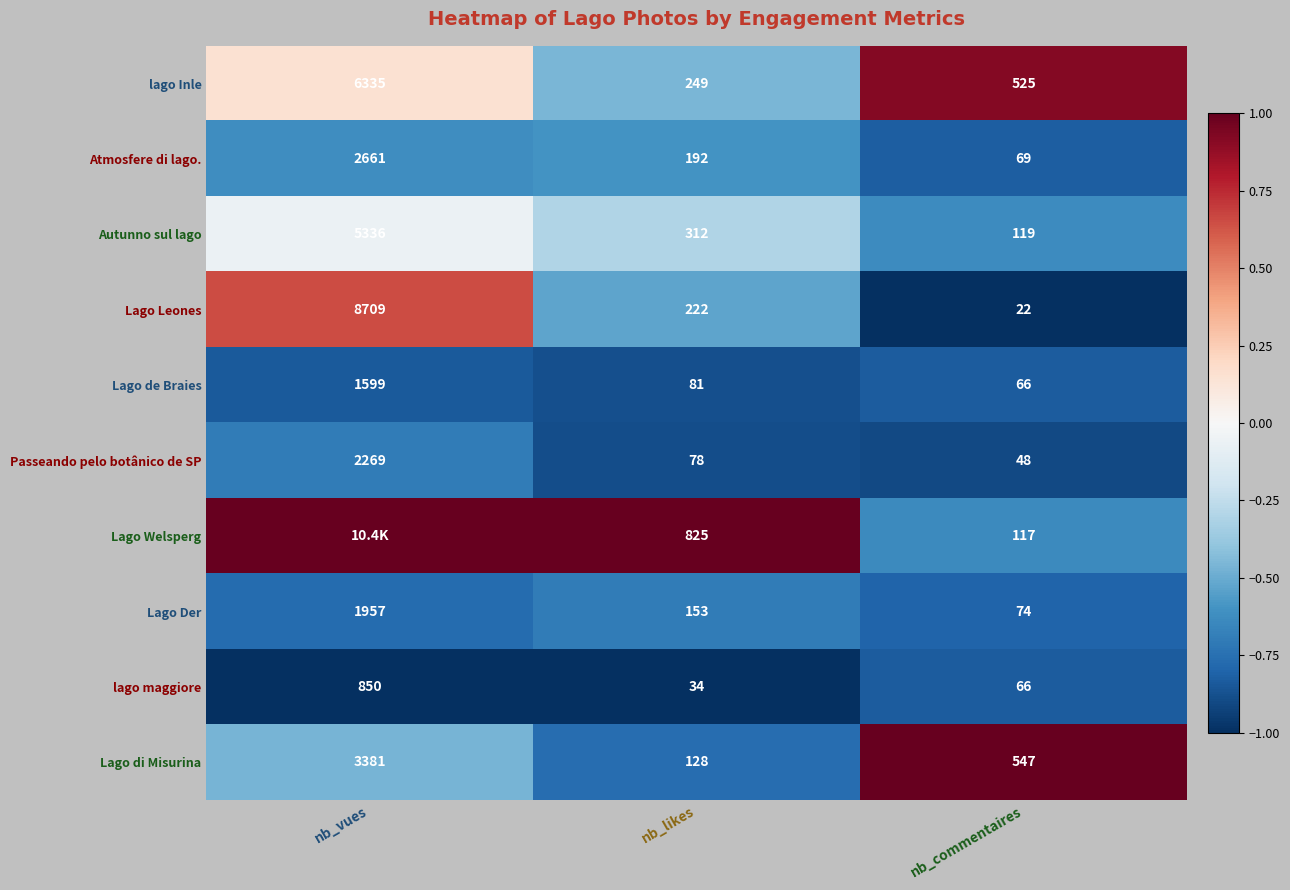

Is it true that lago maggiore equals -0.4 at nb_vues?

False